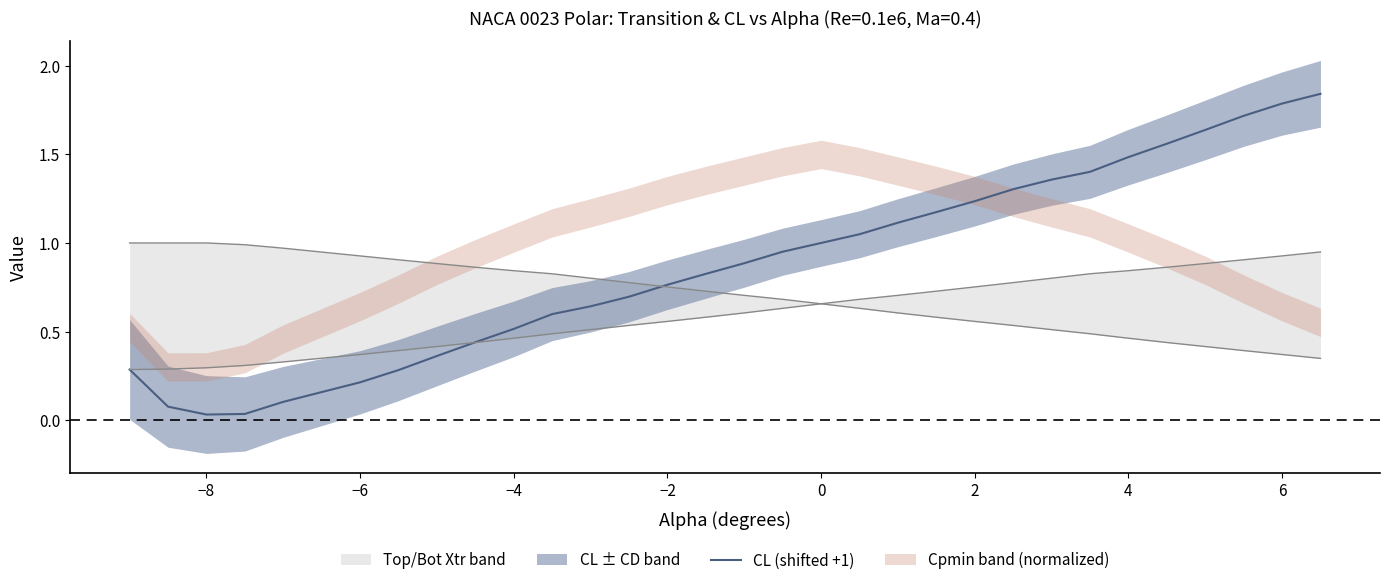

The value of CL (shifted +1) at 6 is 2.6. True or false?

False